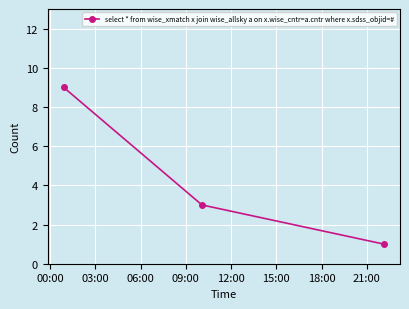

What is the difference between the second highest and minimum values?

2